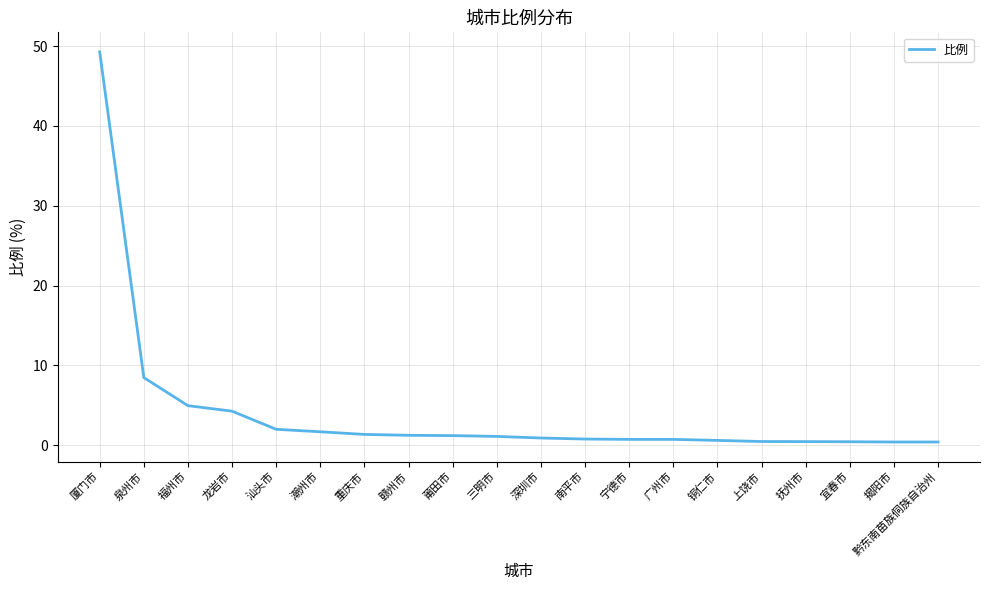

What is the difference between the values at 黔东南苗族侗族自治州 and 潮州市?

1.3